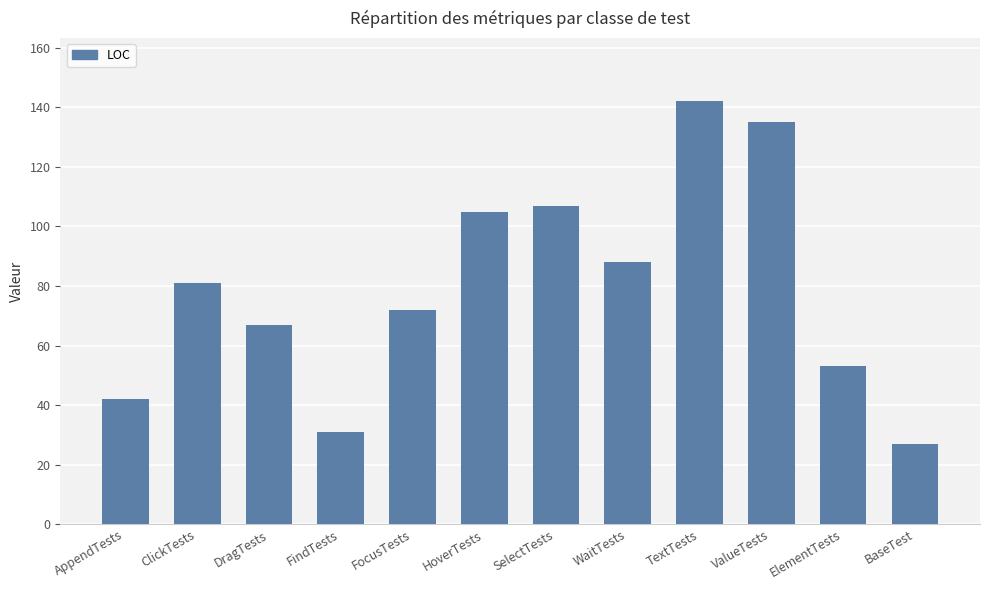

Are the bars grouped side by side (vs. stacked)?

No